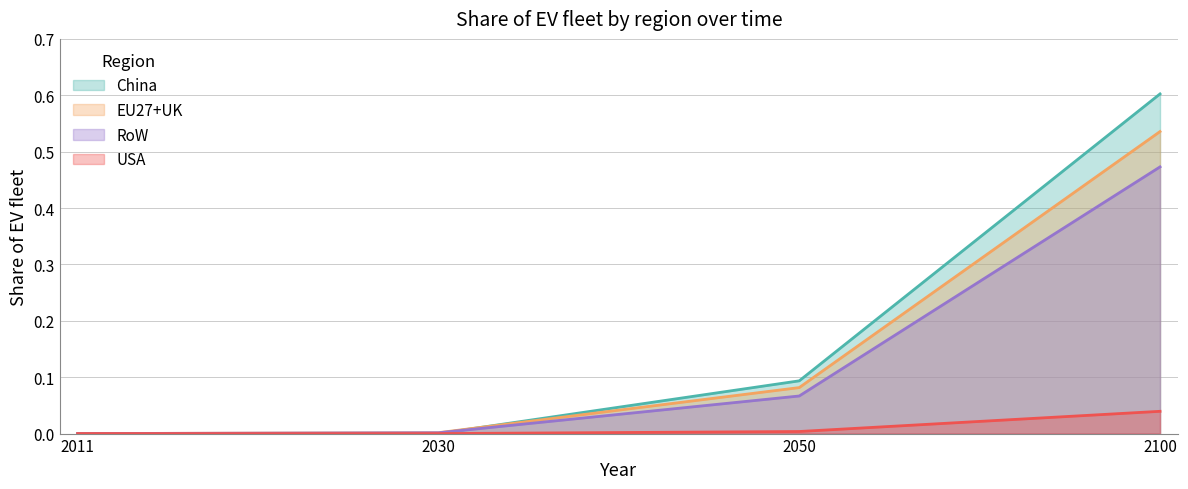

True or false: China and USA intersect in this chart.

False